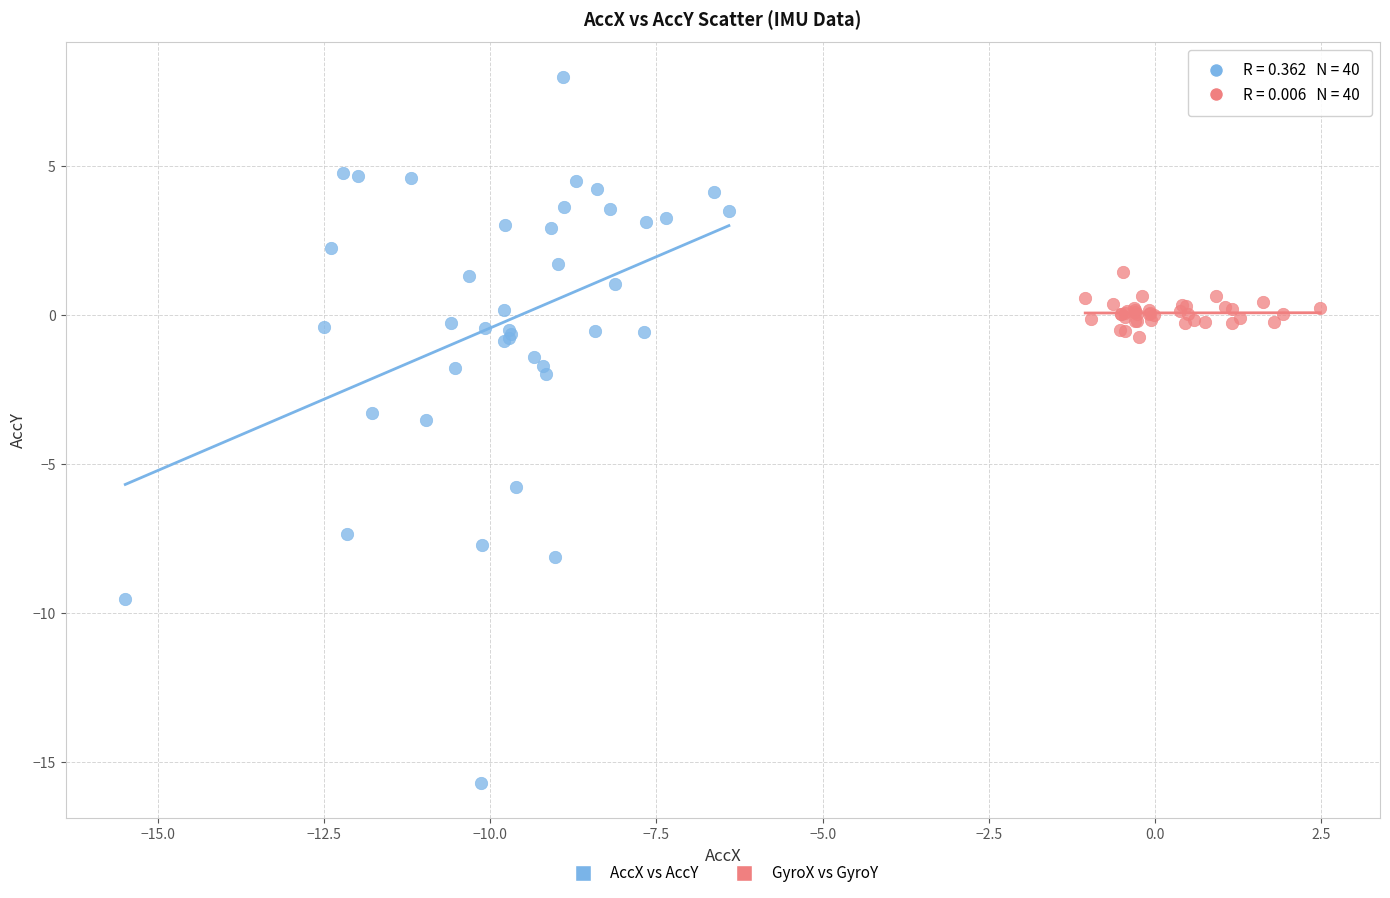

Which series contains the lowest Y value?

AccX vs AccY